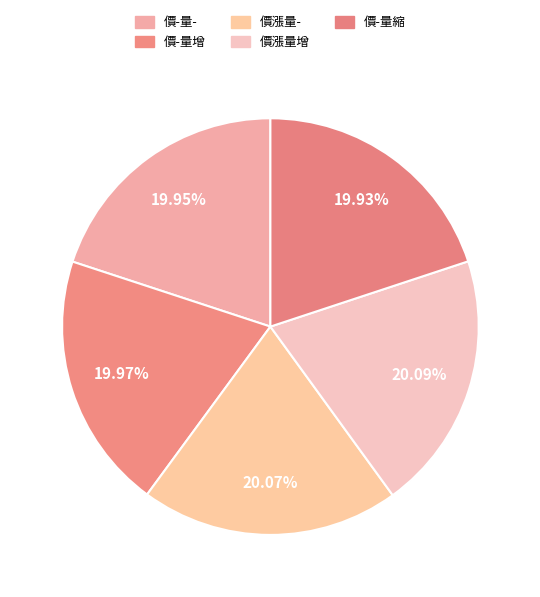

Rank the categories by value from highest to lowest.

價漲量增, 價漲量-, 價-量增, 價-量-, 價-量縮